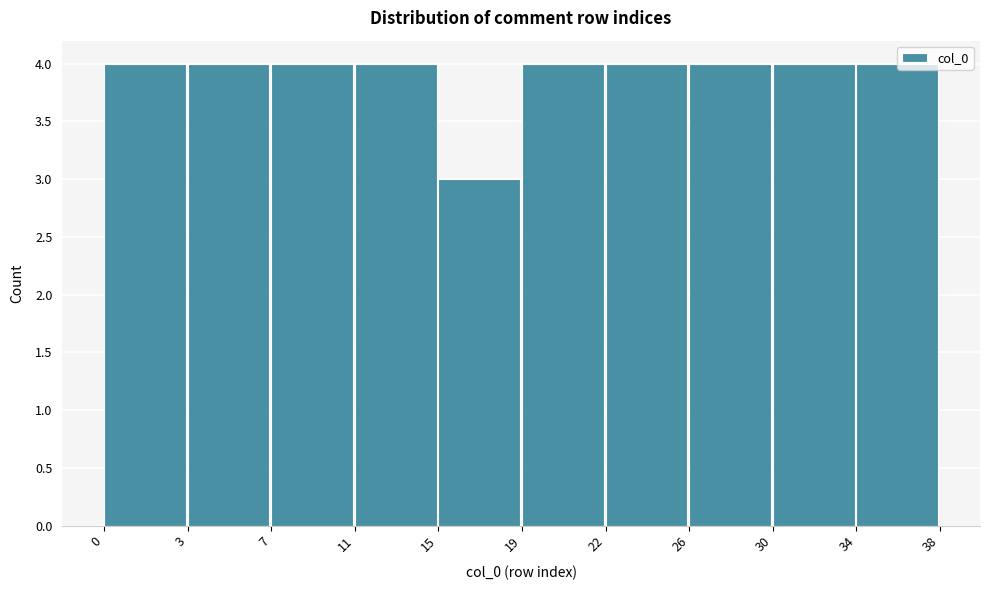

Reading left to right, what are all the values shown in this chart?

0=4	3=4	7=4	11=4	15=3	19=4	22=4	26=4	30=4	34=4